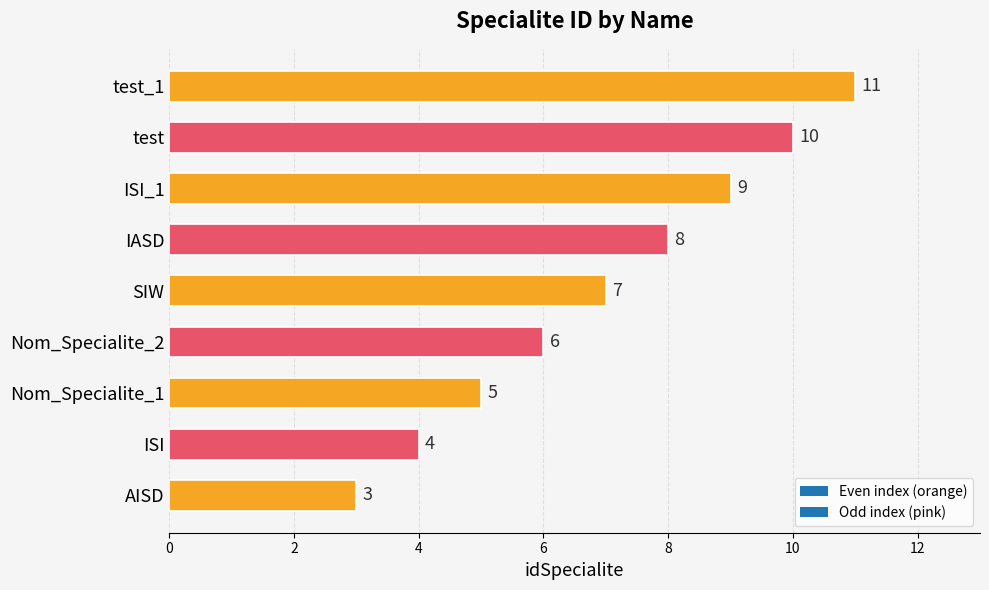

How many bars are there in total?

9